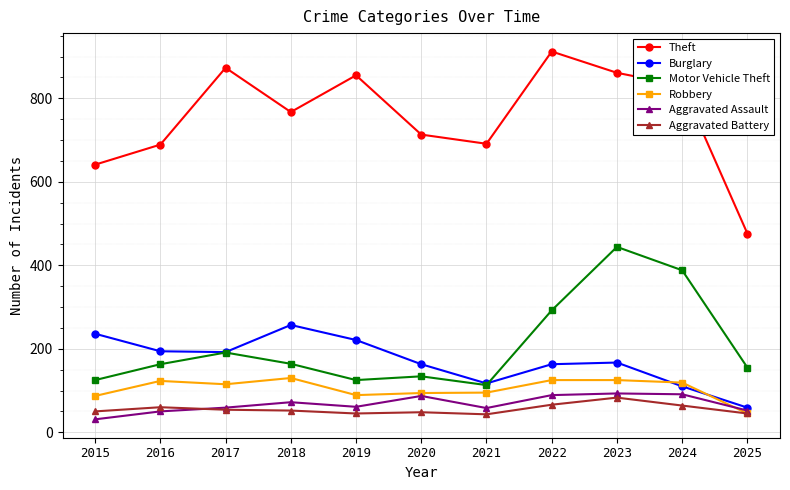

Where is the first local maximum for Robbery?

2016